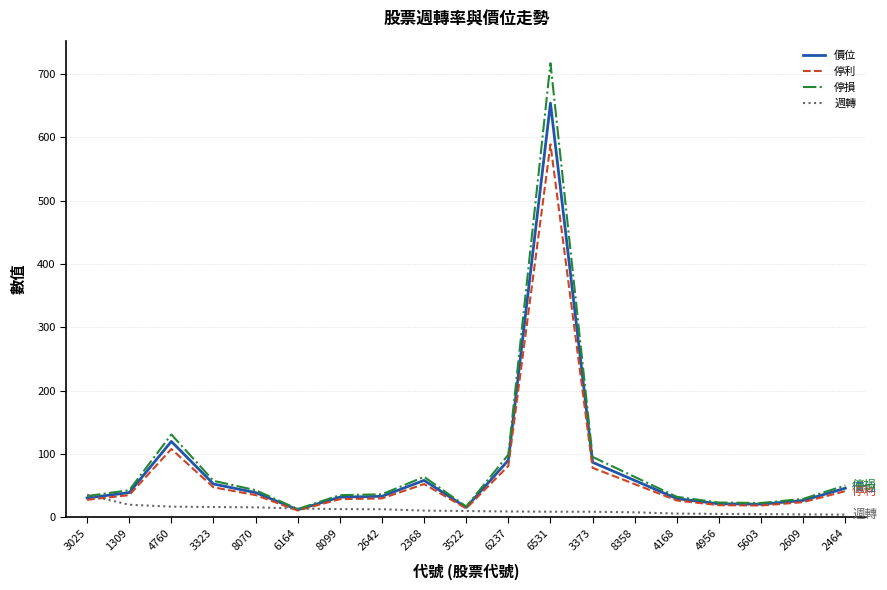

At how many categories does at least one series exceed 575?

1